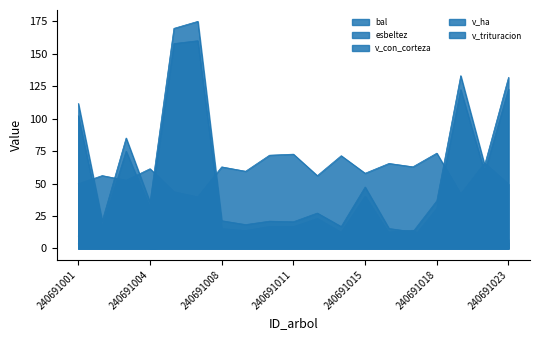

What is the sum of all v_ha values?

57.6